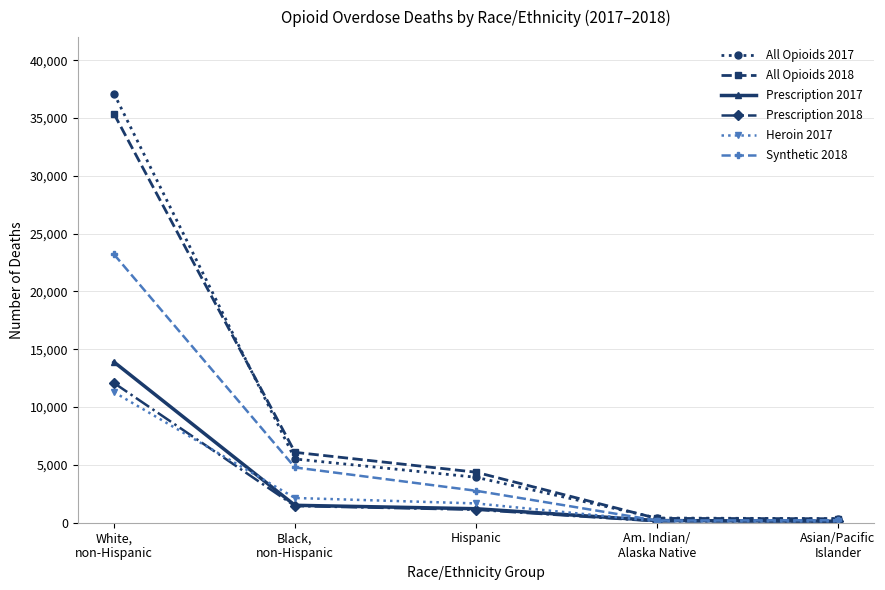

What is the highest value of the Prescription 2018 series?

12085